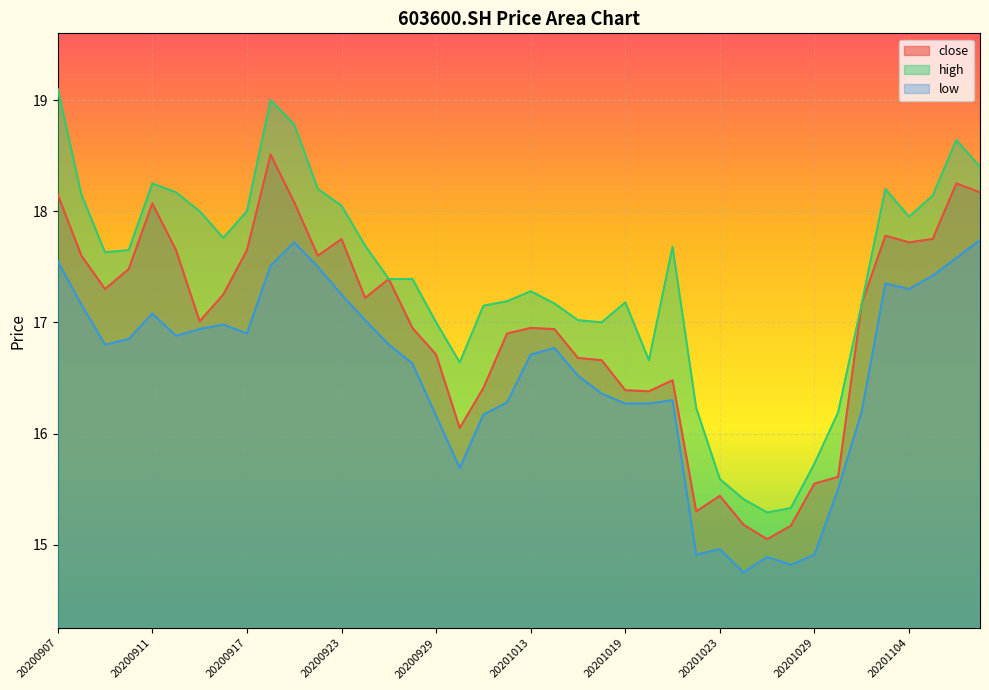

What is the sum of the high values at 20200908 and 20200911?

36.4